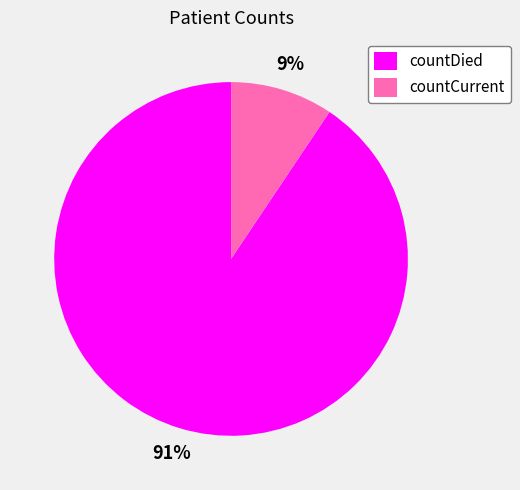

Which category accounts for the majority?

countDied